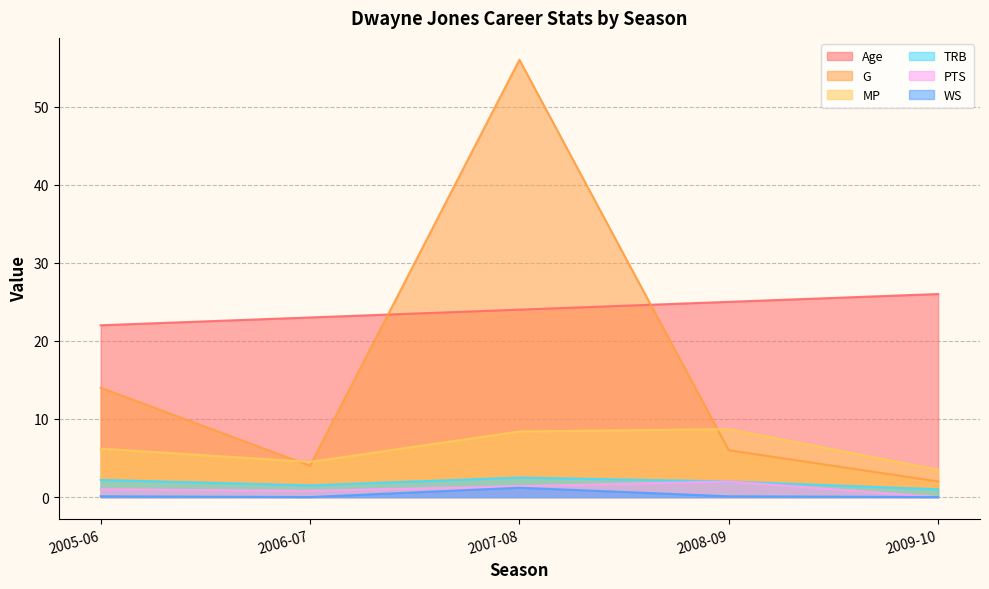

Reading left to right, list all the values displayed in this chart.

Age: 2005-06=22.0	2006-07=23.0	2007-08=24.0	2008-09=25.0	2009-10=26.0
G: 2005-06=14.0	2006-07=4.0	2007-08=56.0	2008-09=6.0	2009-10=2.0
MP: 2005-06=6.2	2006-07=4.5	2007-08=8.4	2008-09=8.7	2009-10=3.5
TRB: 2005-06=2.2	2006-07=1.5	2007-08=2.5	2008-09=2.0	2009-10=1.0
PTS: 2005-06=1.0	2006-07=0.8	2007-08=1.4	2008-09=2.0	2009-10=0.0
WS: 2005-06=0.1	2006-07=0.0	2007-08=1.2	2008-09=0.1	2009-10=0.0